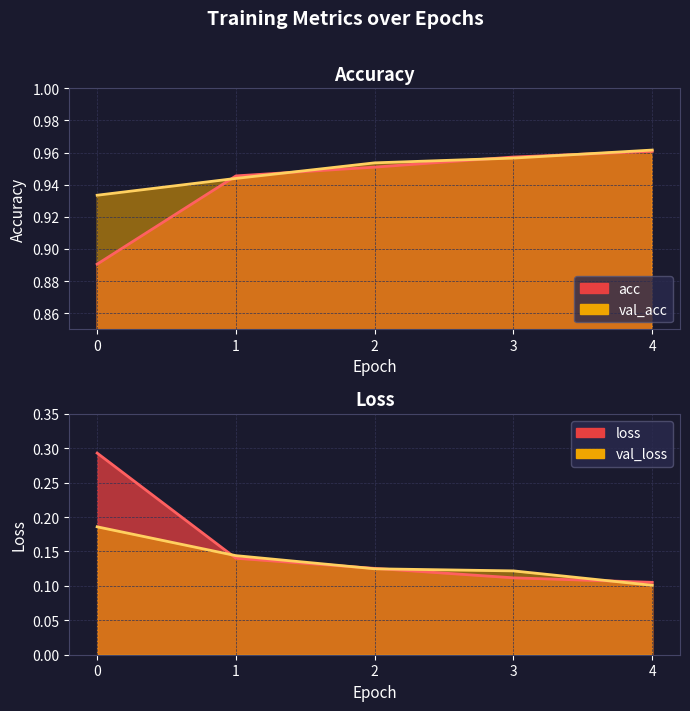

What is the sum of all acc values?

4.7